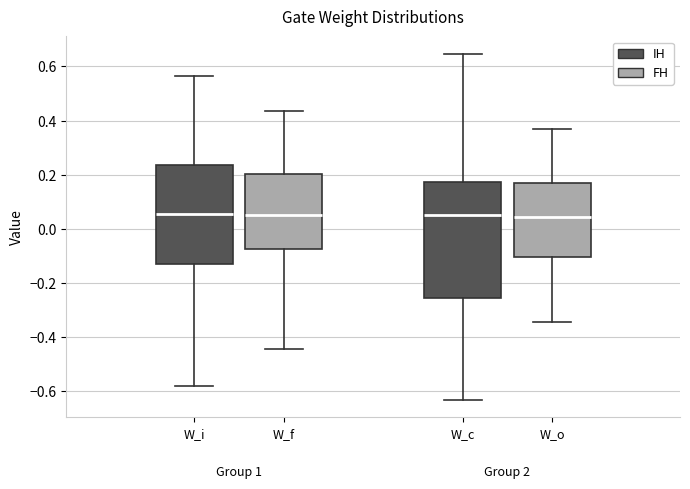

Reading left to right, read every box against the y-axis: the position of its median line, the range the box covers, and the ends of its whiskers. The values are not printed on the chart, so give them approximately, as read against the axis.

W_i: median 0.06, box -0.14 to 0.24, whiskers -0.58 to 0.56
W_f: median 0.06, box -0.08 to 0.20, whiskers -0.44 to 0.44
W_c: median 0.06, box -0.26 to 0.18, whiskers -0.64 to 0.64
W_o: median 0.04, box -0.10 to 0.16, whiskers -0.34 to 0.36